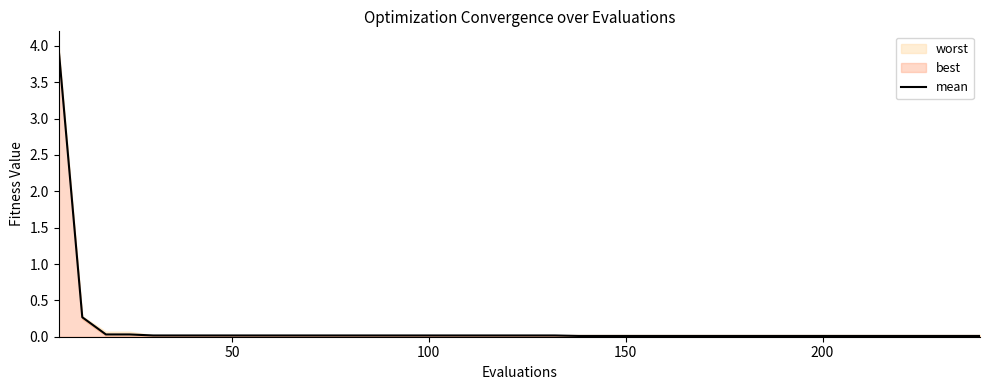

What is the greatest value displayed?

4.0